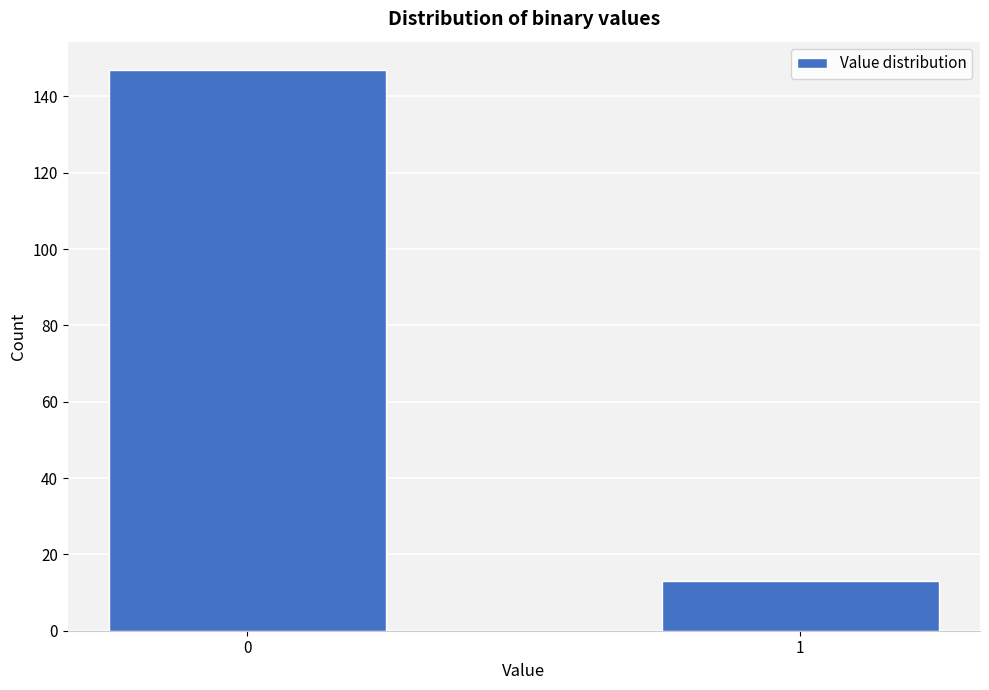

Reading left to right, transcribe all the data shown in this chart.

0=147	1=13